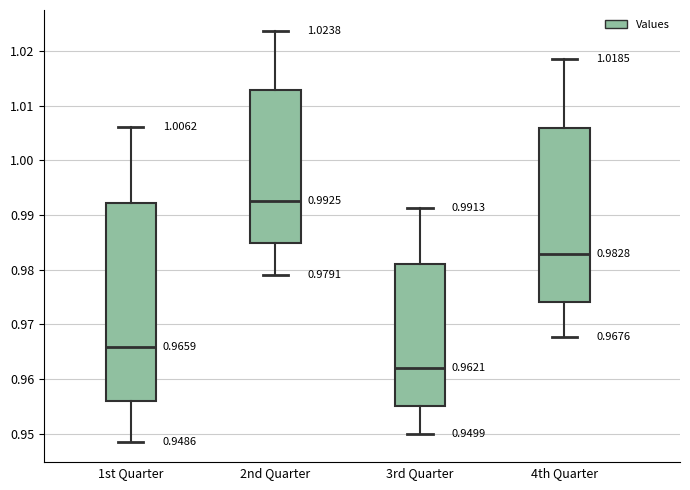

Comparing the boxes themselves (not the whiskers), which one is the tallest?

1st Quarter